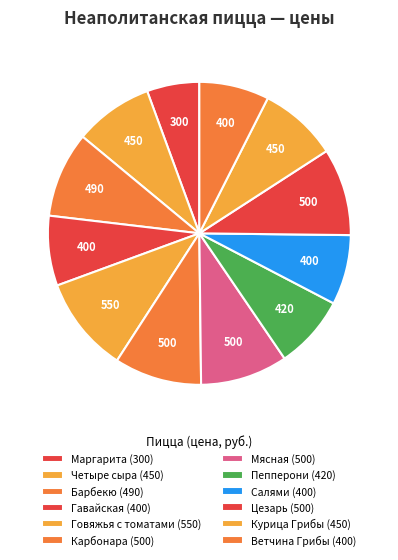

How many segments does this pie chart have?

12